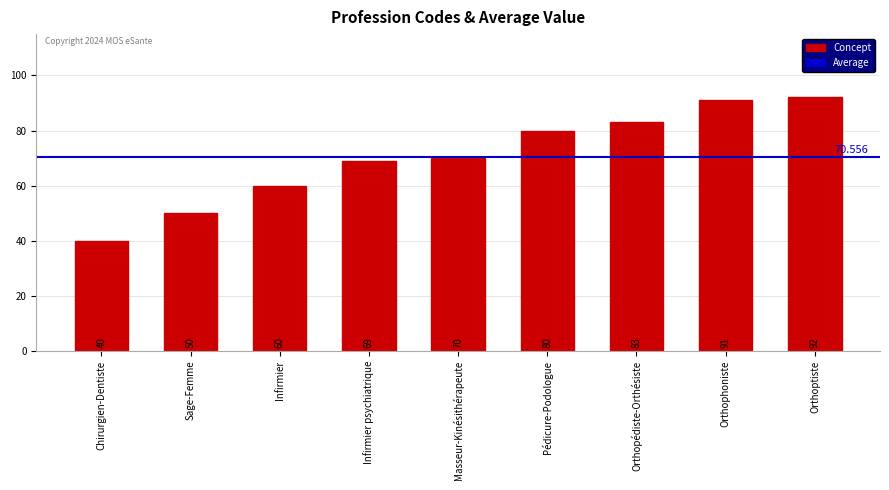

Does the chart contain any negative values?

No